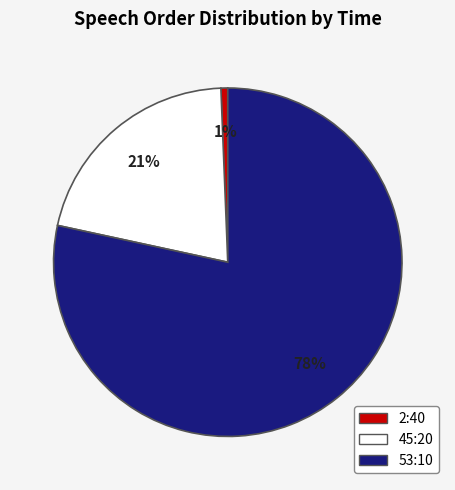

How many slices are in this pie chart?

3